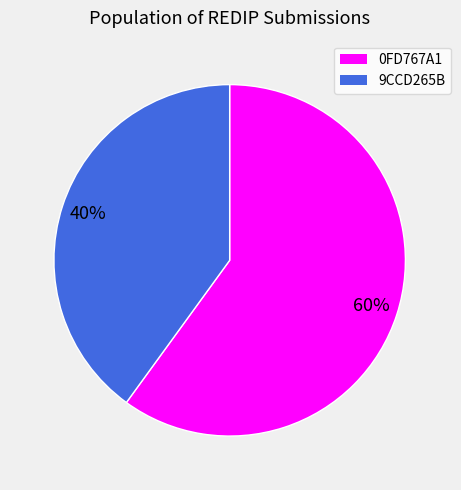

To the nearest percent, what is the difference between the largest and smallest slice percentages?

20%